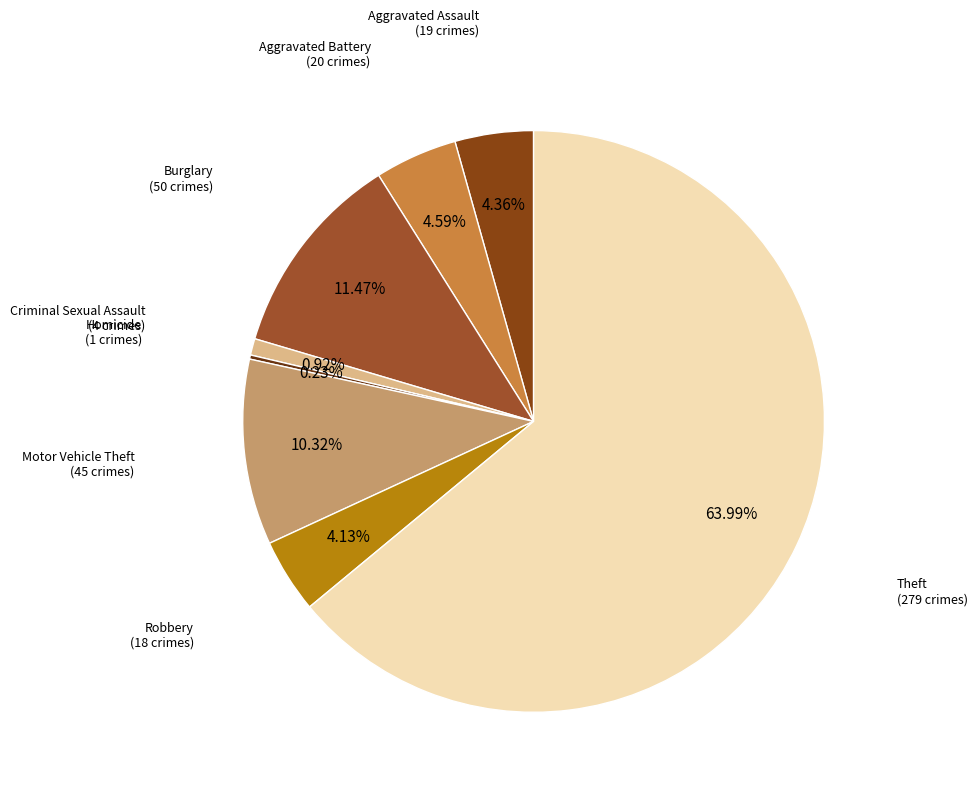

To the nearest percent, what is the difference between the largest and smallest slice percentages?

64%